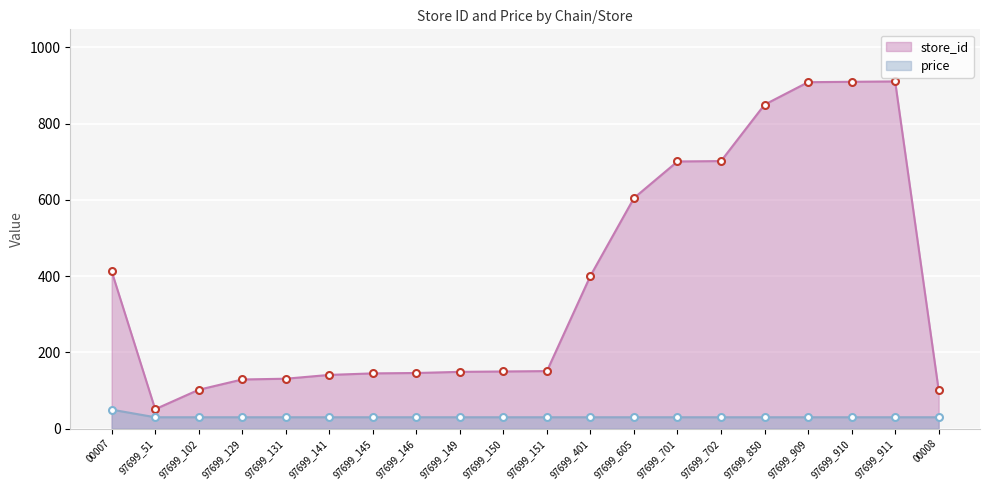

What position from the right is 97699_702?

6